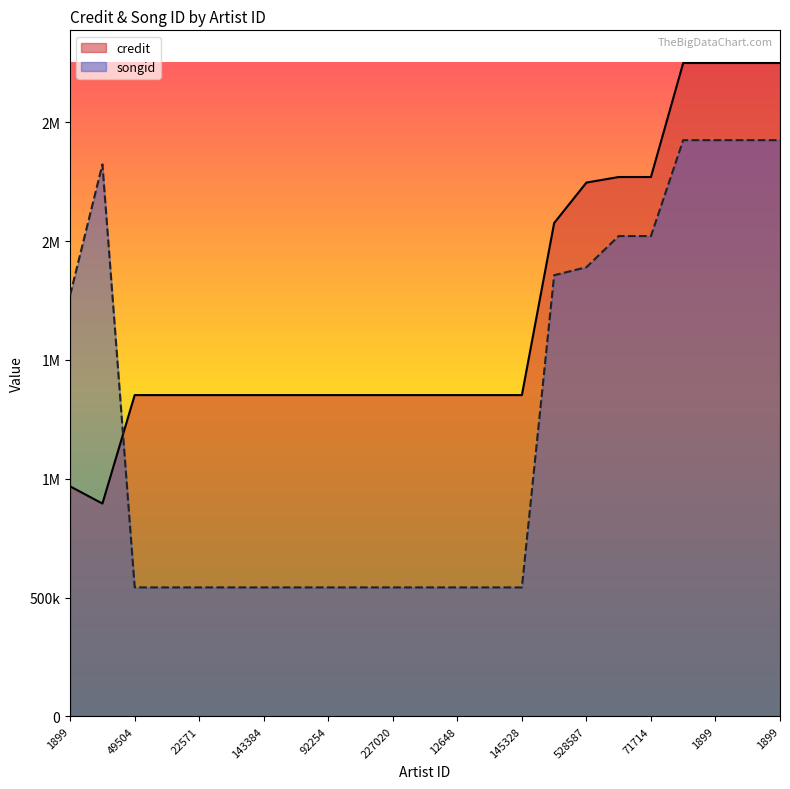

Which category has the highest value in the credit series?

1899